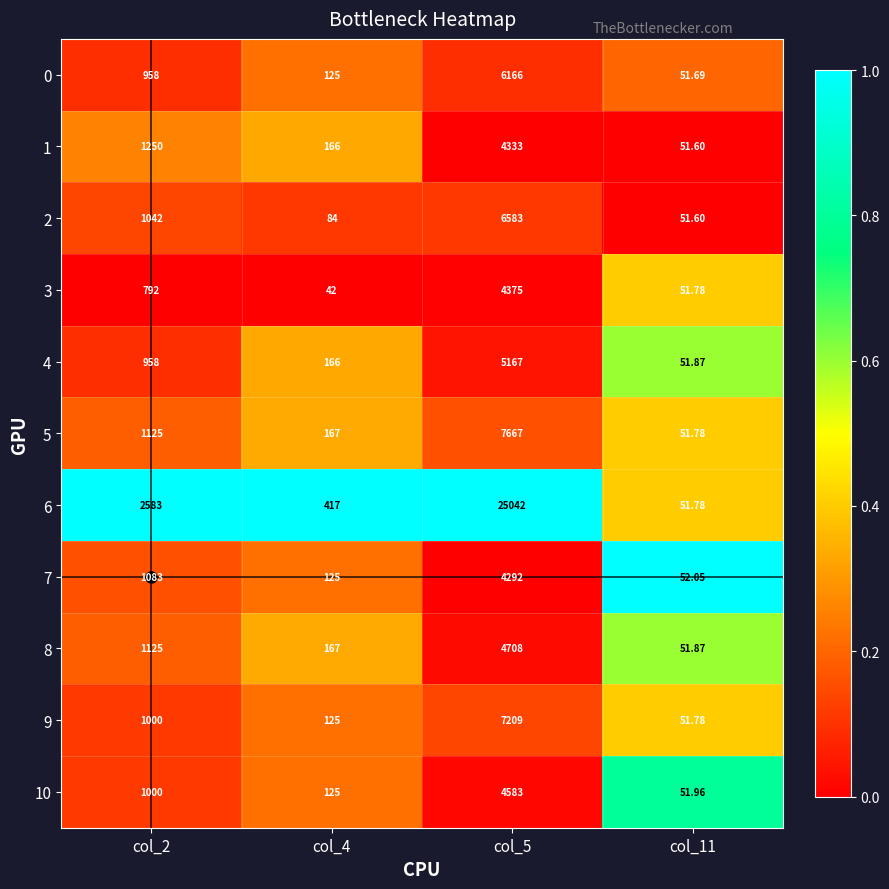

Is the value of 2 at col_5 greater than the value of 4 at col_2?

Yes